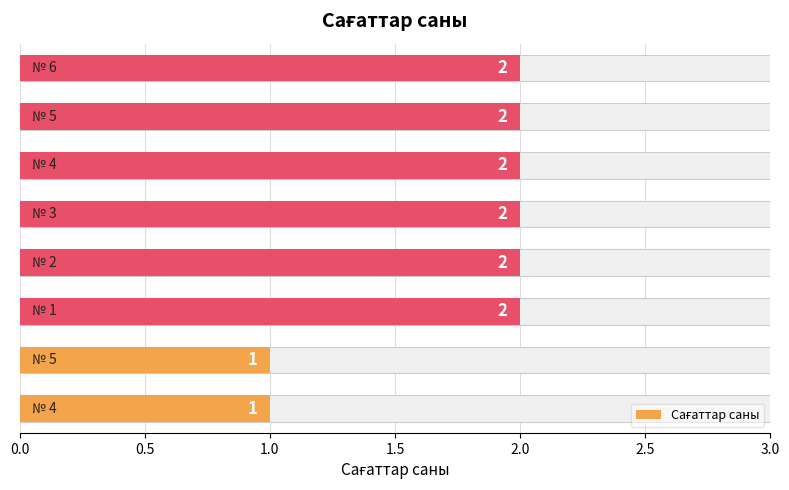

Does the chart contain stacked bars?

No